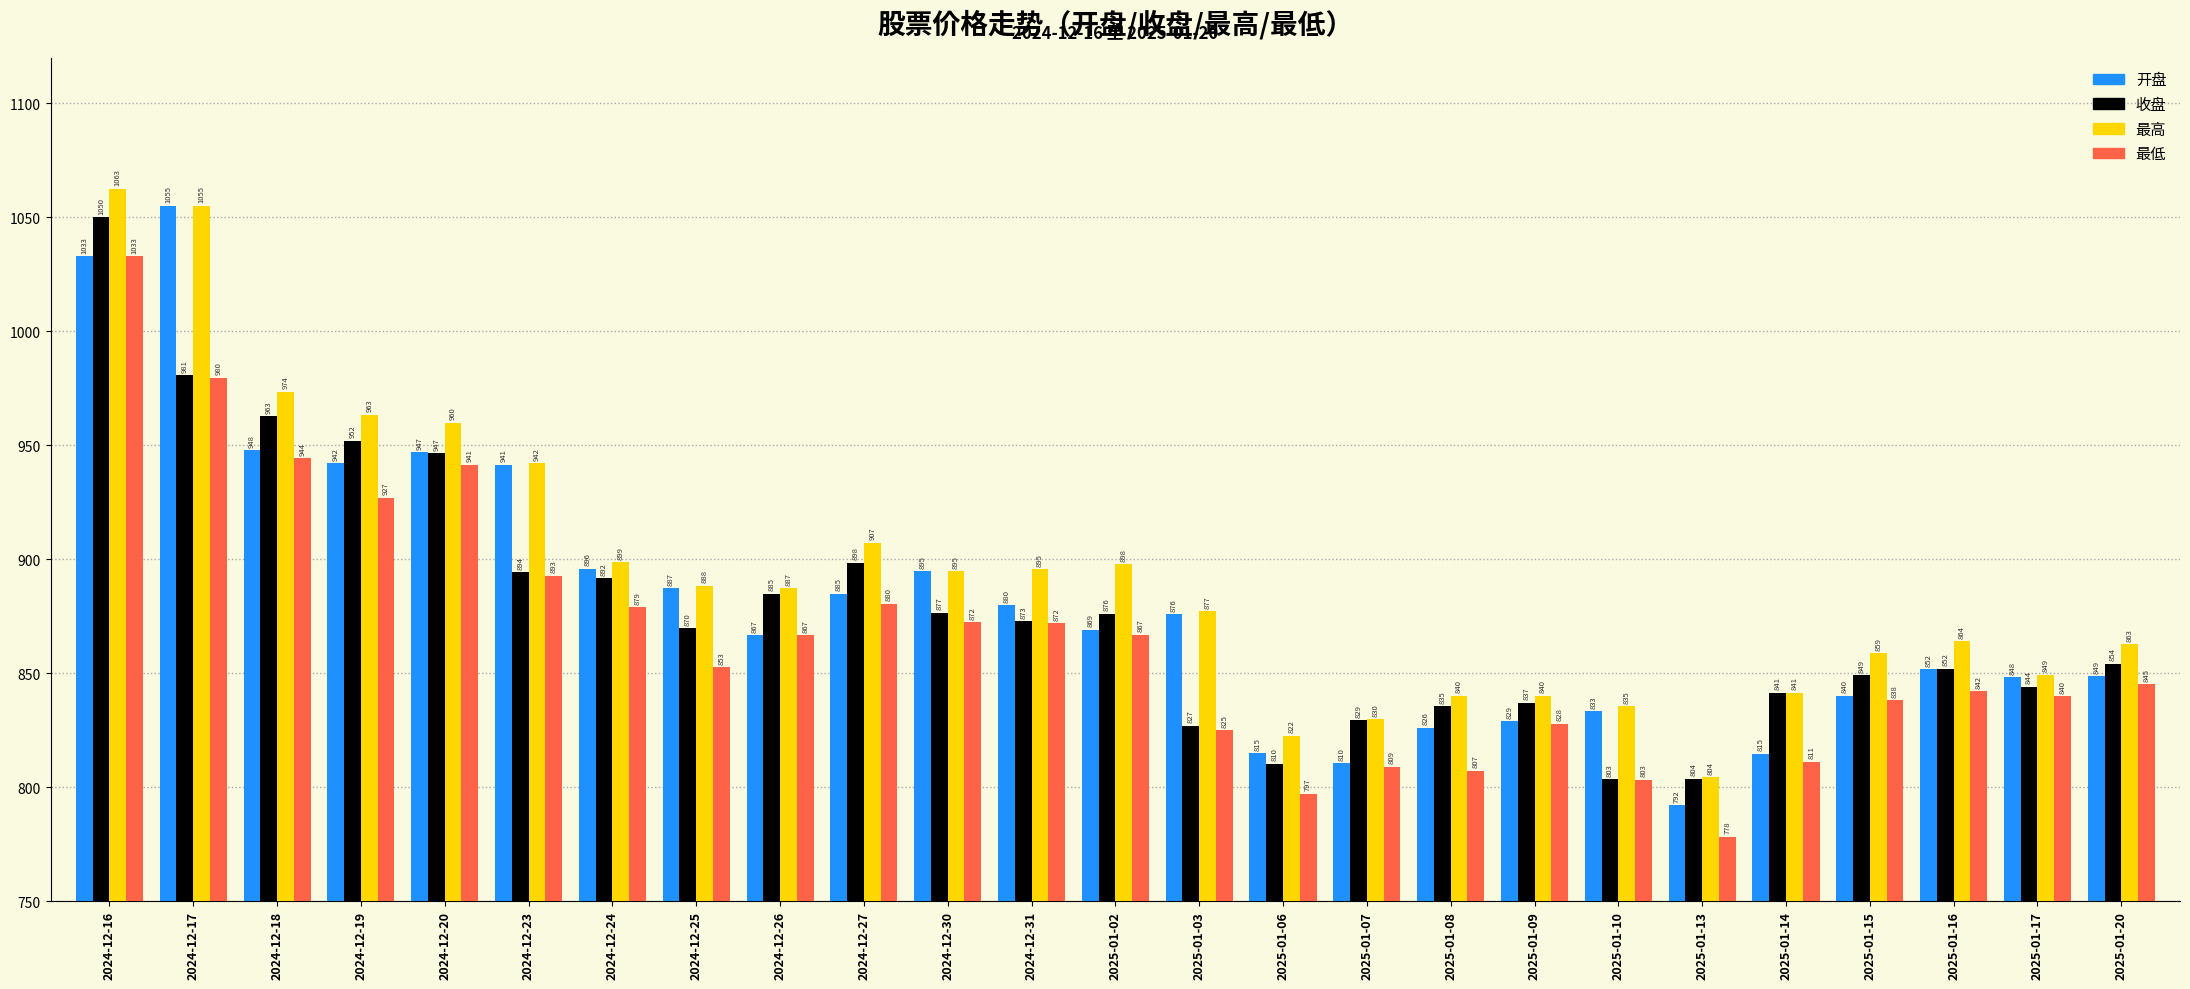

Which category has the highest value in the 最高 series?

2024-12-16